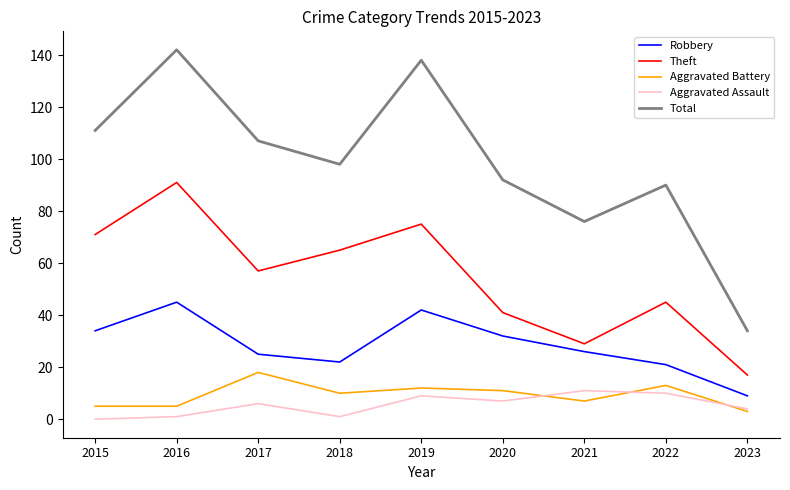

At which label is Theft closest to 54?

2017